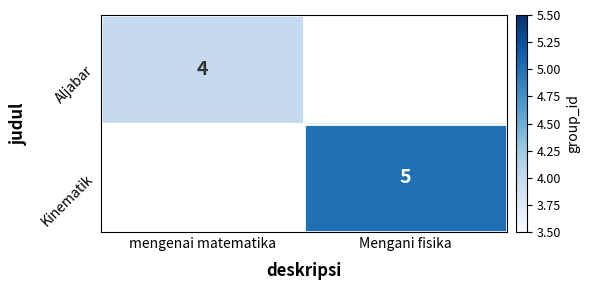

The Kinematik series shows 2 at Mengani fisika. True or false?

False